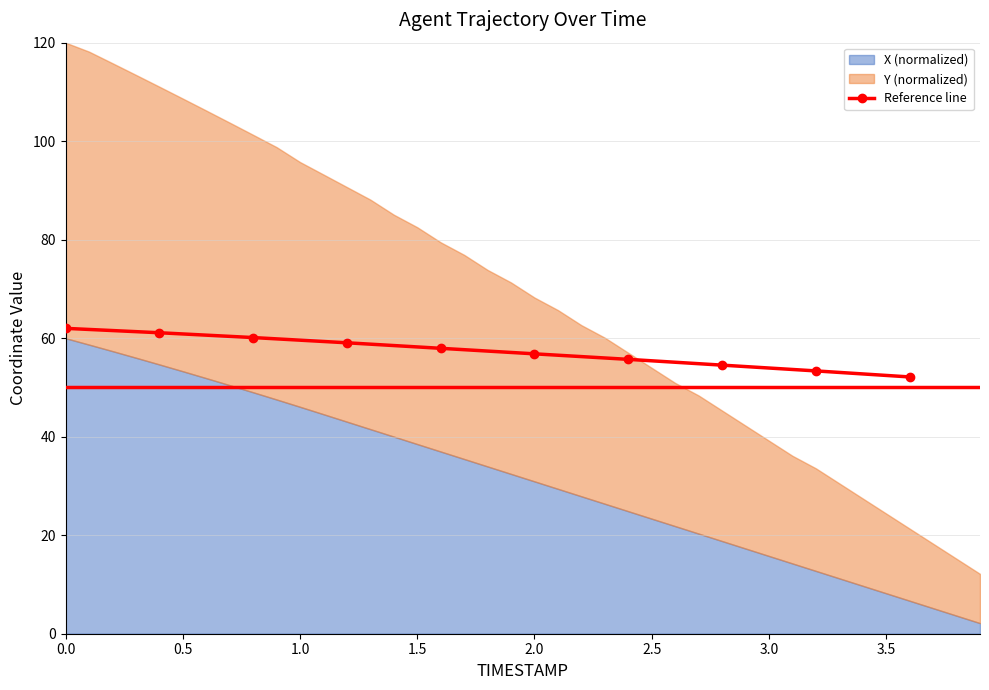

What is the lowest value of the Reference line series?

52.1